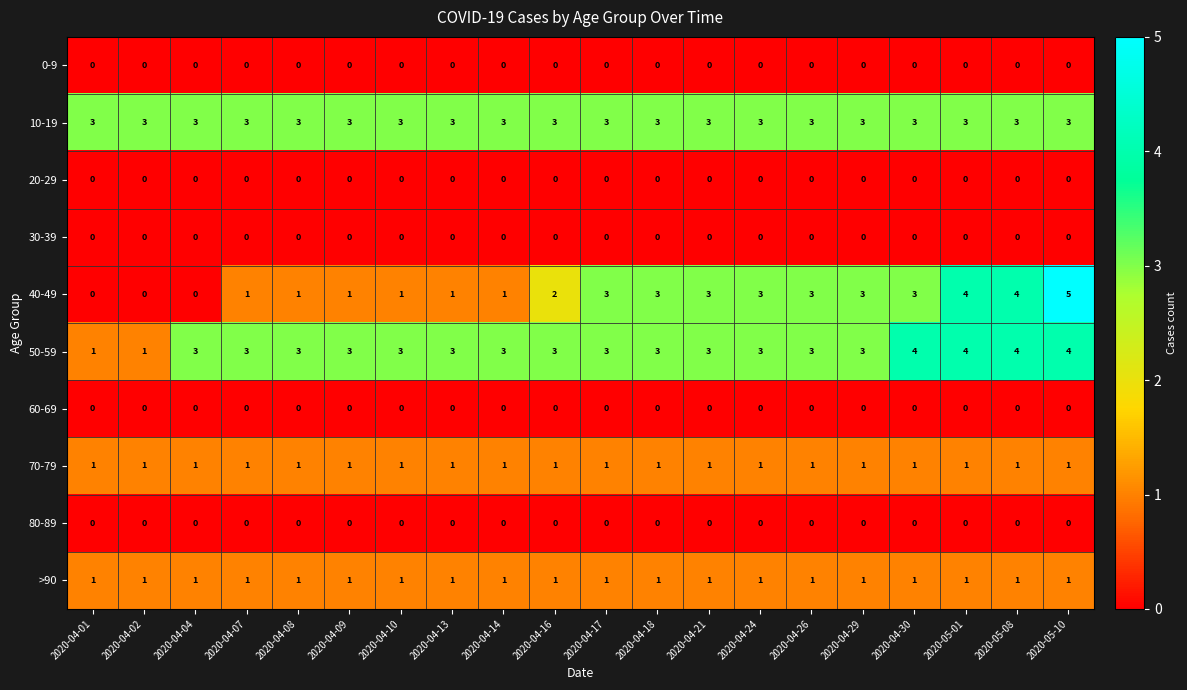

The 10-19 series shows 3 at 2020-05-08. True or false?

True